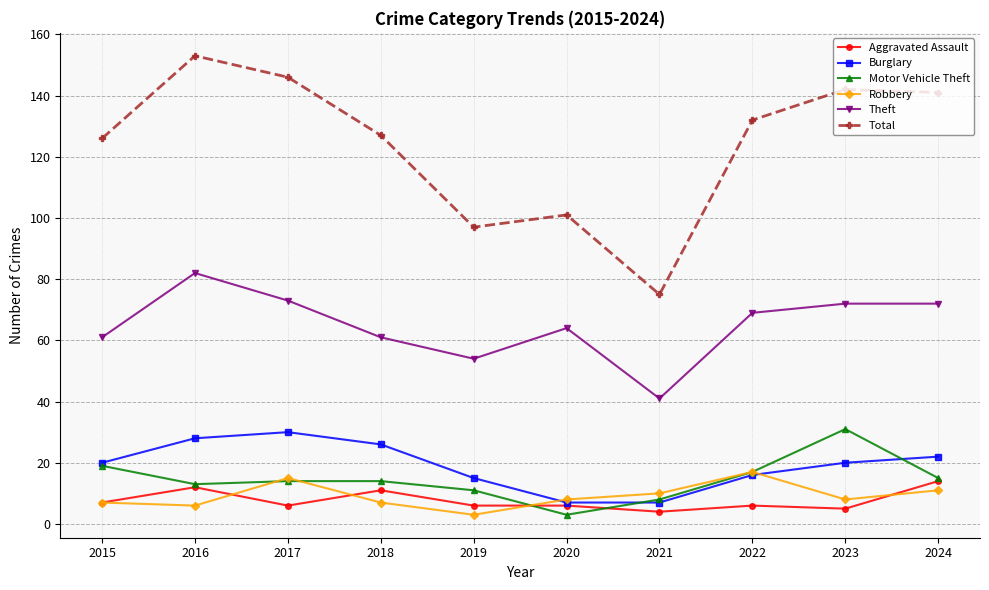

Is this an area chart (filled region under the line)?

No